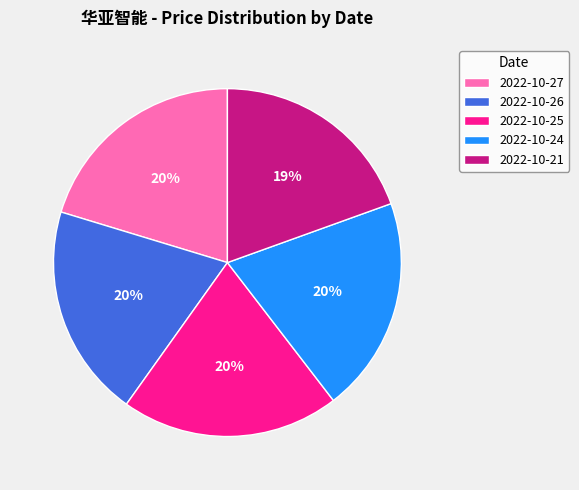

To the nearest percent, what is the difference between the largest and smallest slice percentages?

1%